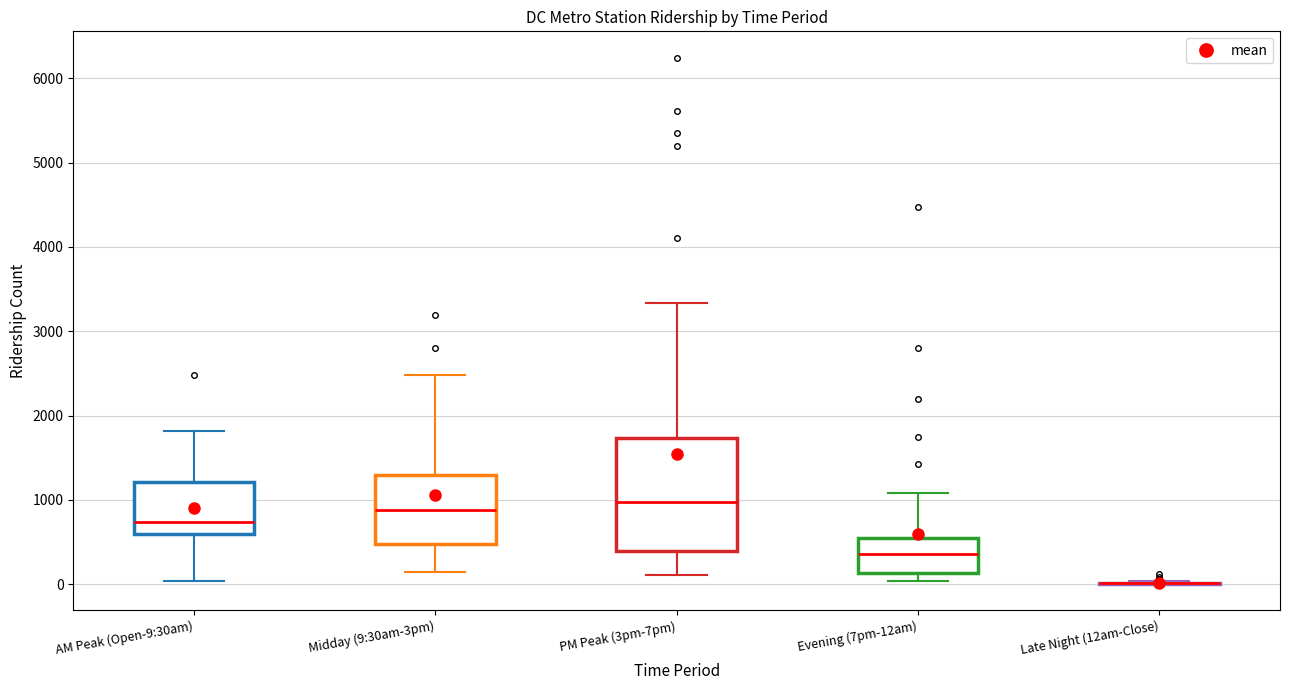

Reading left to right, transcribe this box plot: for each box, give where its median line is, the range the box spans, and where its two whiskers end, as read against the y-axis. The values are not printed on the chart, so give them approximately, as read against the axis.

AM Peak (Open-9:30am): median 700, box 600 to 1200, whiskers 0 to 1800
Midday (9:30am-3pm): median 900, box 500 to 1300, whiskers 100 to 2500
PM Peak (3pm-7pm): median 1000, box 400 to 1700, whiskers 100 to 3300
Evening (7pm-12am): median 400, box 100 to 600, whiskers 0 to 1100
Late Night (12am-Close): box collapsed to a line at 0, whiskers 0 to 0